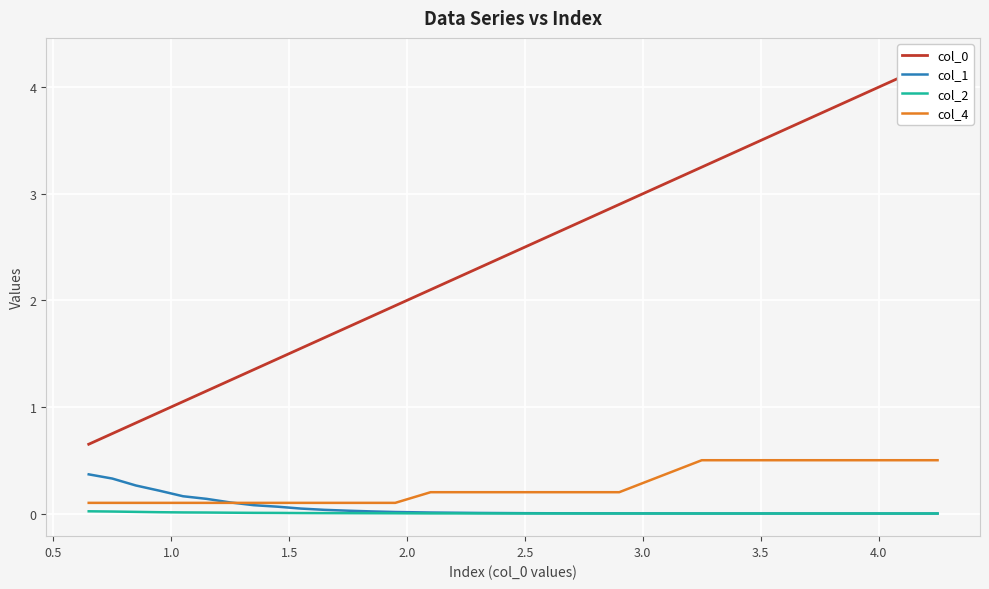

What is the highest value of the col_4 series?

0.5